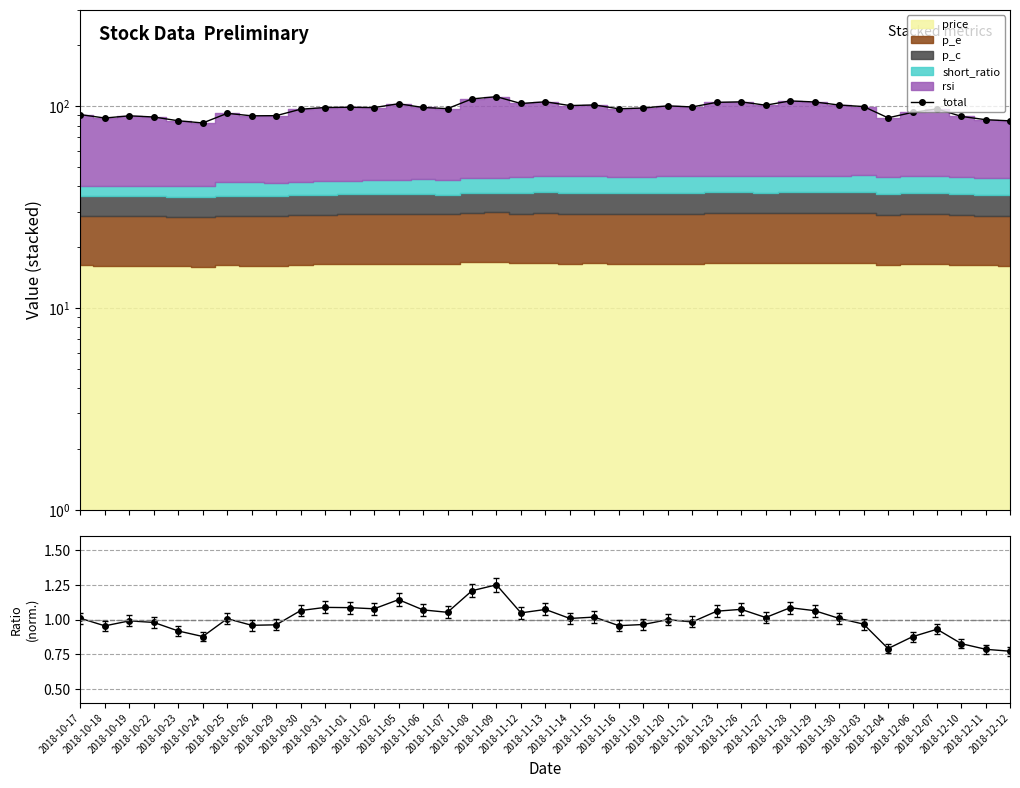

At which label does total first exceed 98?

2018-10-31